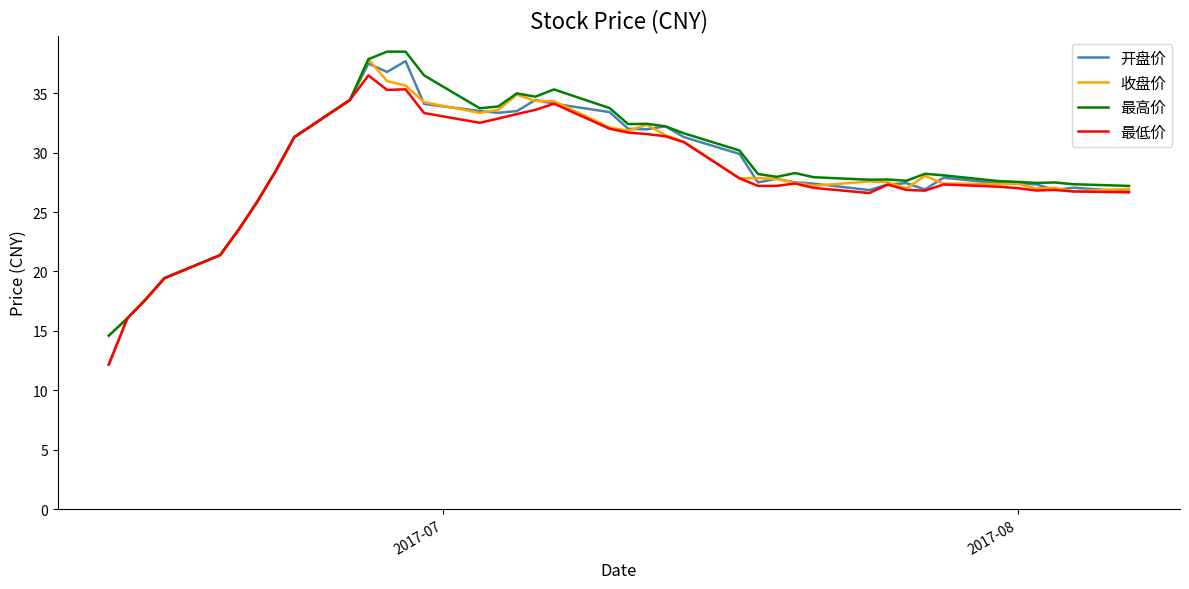

Which series has the largest range (max minus min)?

开盘价